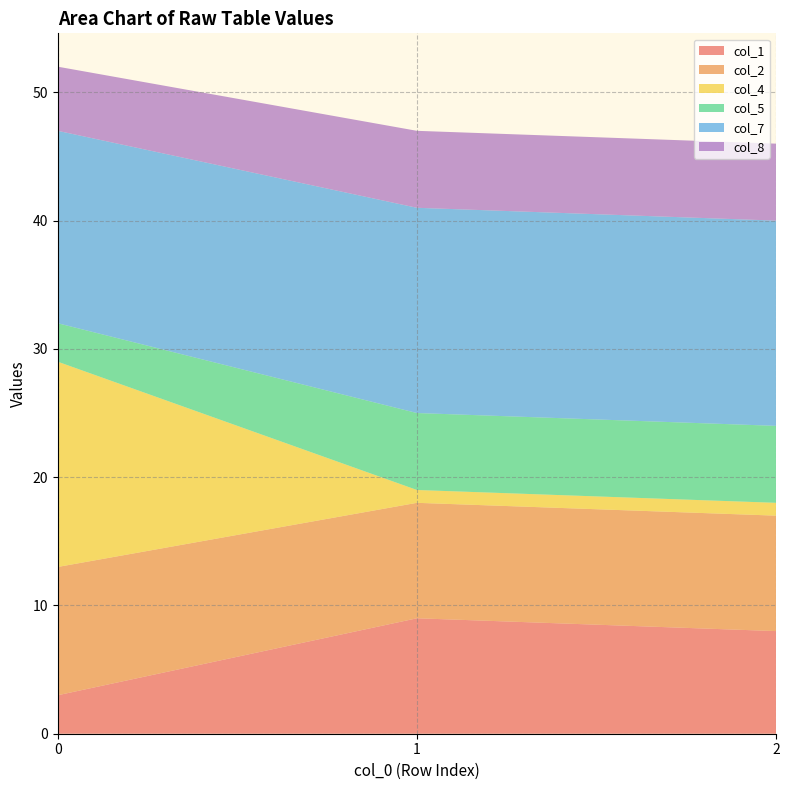

Reading right to left, list all the values displayed in this chart.

col_1: 2=8	1=9	0=3
col_2: 2=9	1=9	0=10
col_4: 2=1	1=1	0=16
col_5: 2=6	1=6	0=3
col_7: 2=16	1=16	0=15
col_8: 2=6	1=6	0=5